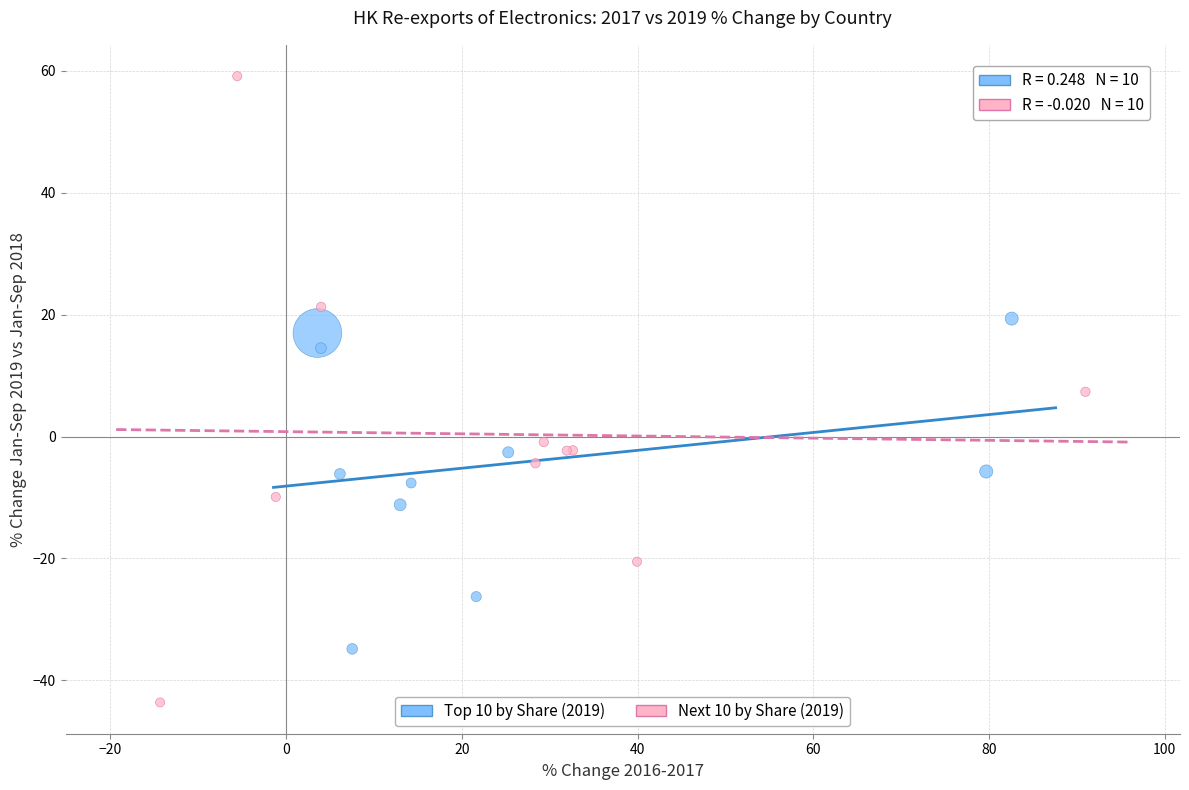

Which series reaches the minimum Y coordinate?

Next 10 by Share (2019)